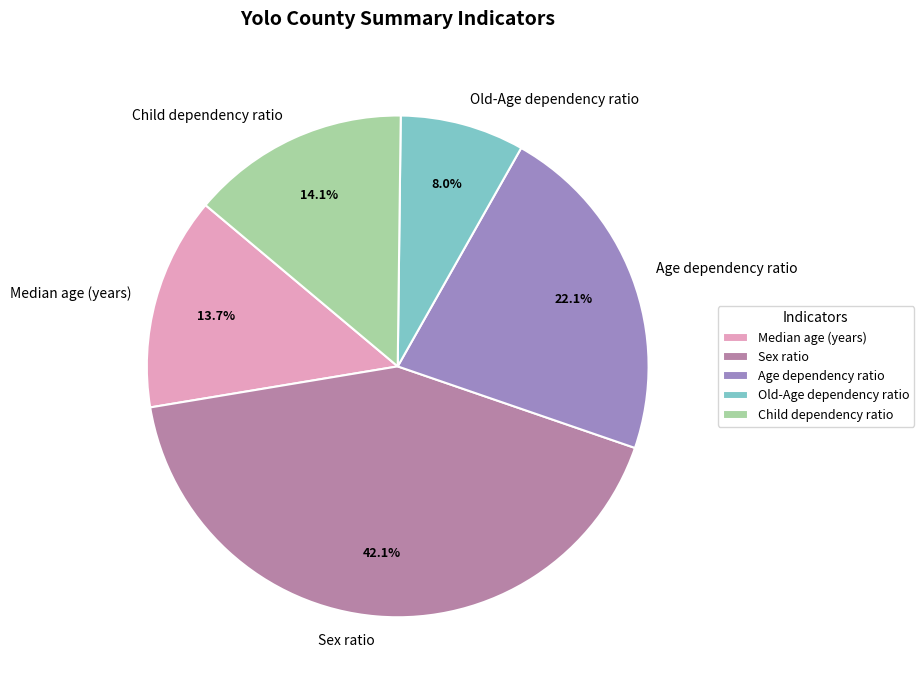

Is Median age (years) the majority of the pie?

No